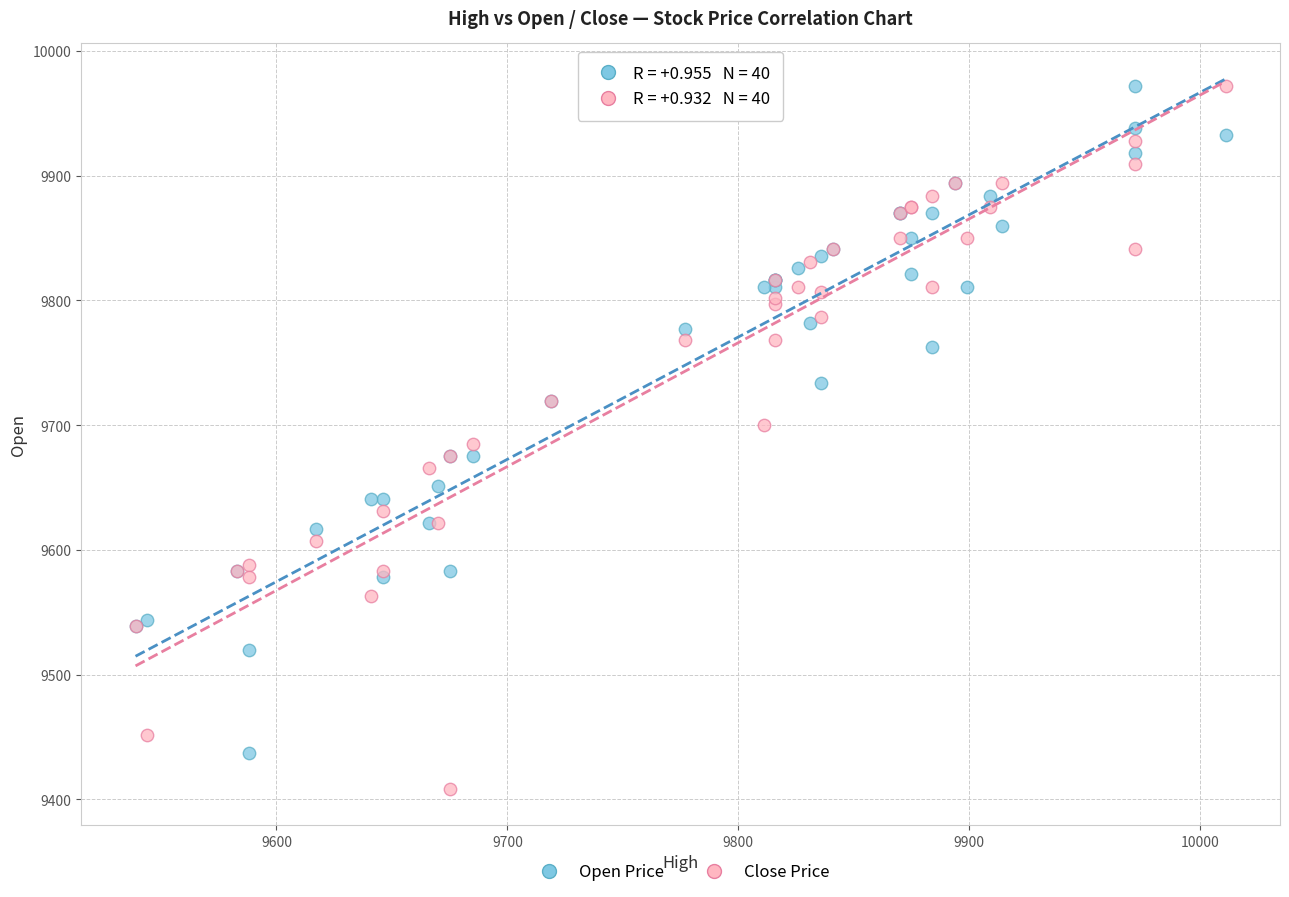

What is the X range (max minus min) for the scatter plot?

472